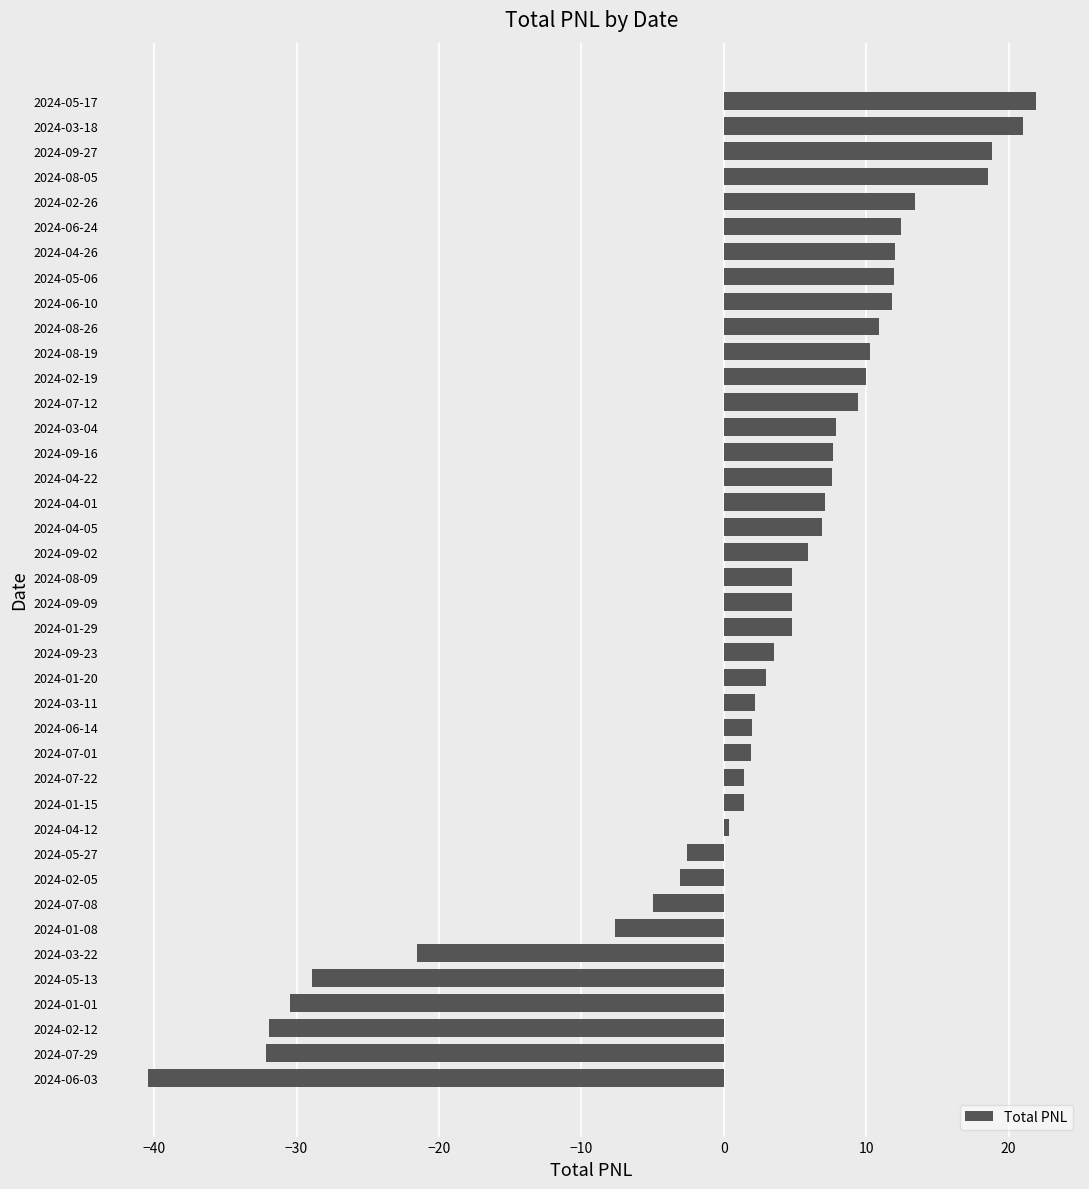

Is it true that the value at 2024-05-13 is -10.2?

False